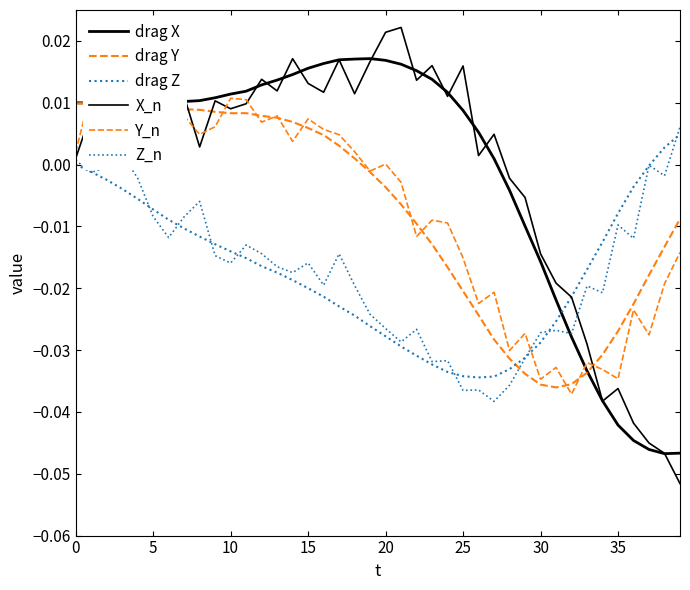

Rank the series by their maximum value, from highest to lowest.

X_n, drag X, Y_n, drag Y, Z_n, drag Z